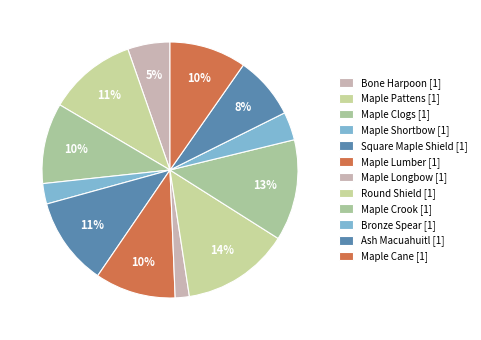

Is the sum of Maple Pattens [1] and Maple Lumber [1] greater than half?

No